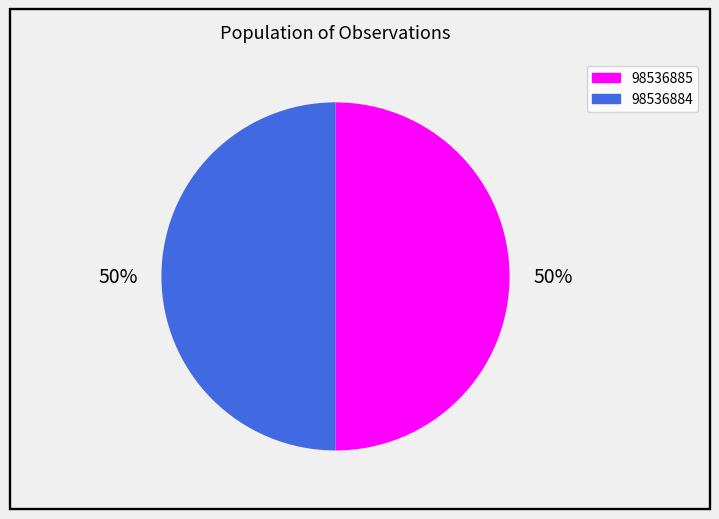

Is the sum of 98536885 and 98536884 greater than half?

Yes